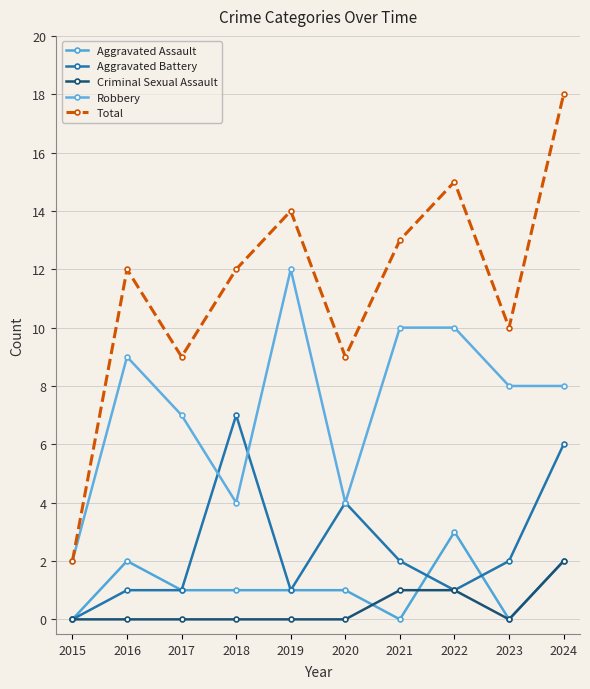

At which category is the sum across all series the highest?

2024